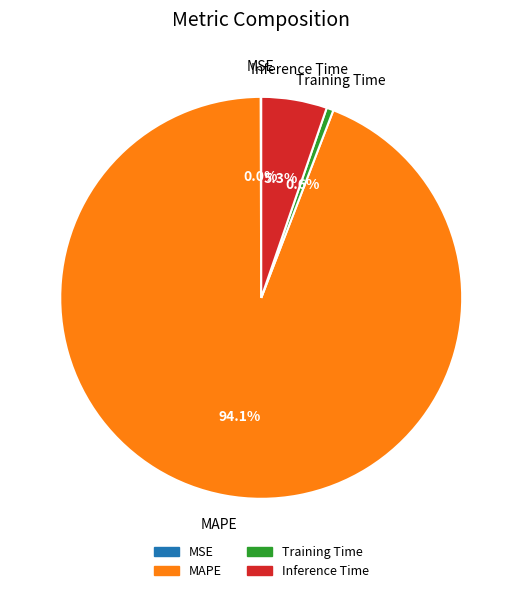

Does any single category account for the majority?

Yes